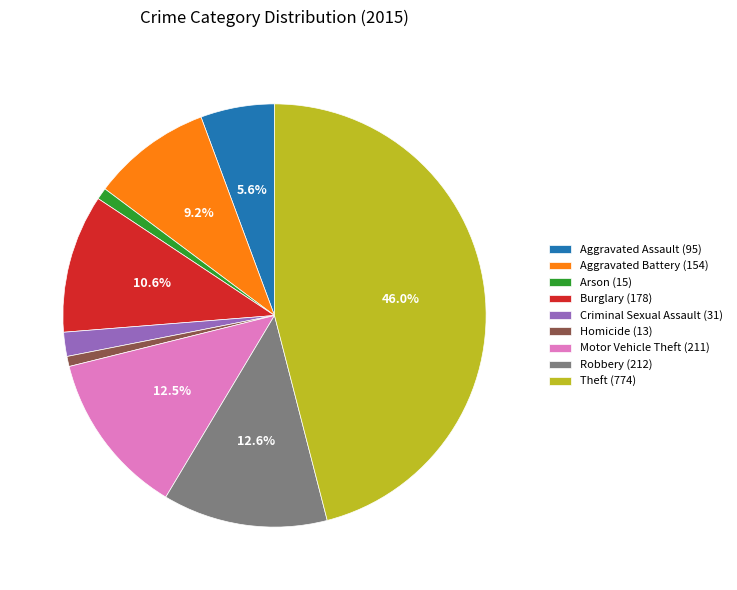

Is it true that Homicide is 11% of the pie?

False